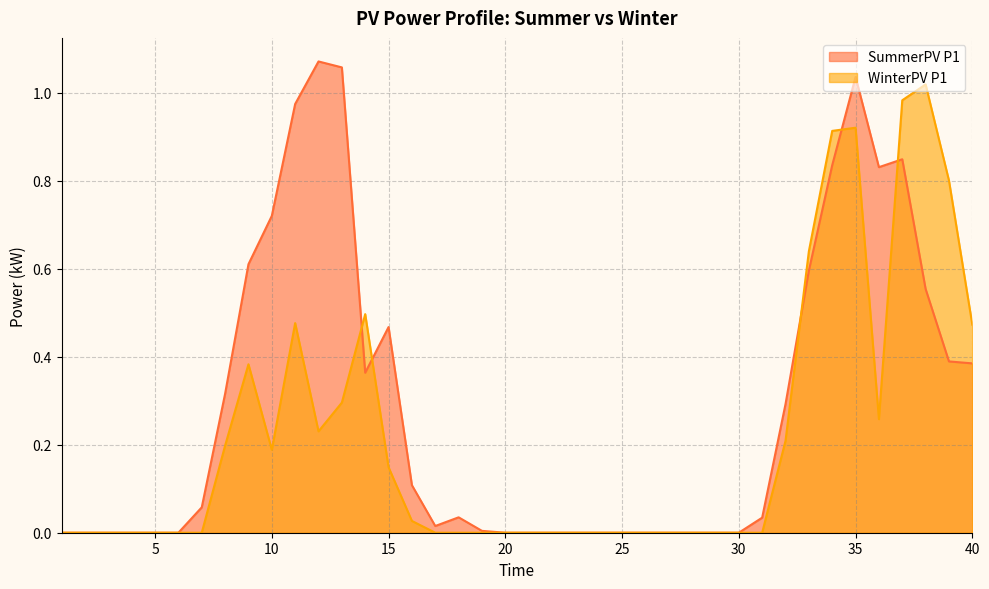

List the labels in order of WinterPV P1 value, largest first.

38, 37, 35, 34, 39, 33, 14, 11, 40, 9, 13, 36, 12, 32, 8, 10, 15, 16, 1, 2, 3, 4, 5, 6, 7, 17, 18, 19, 20, 21, 22, 23, 24, 25, 26, 27, 28, 29, 30, 31